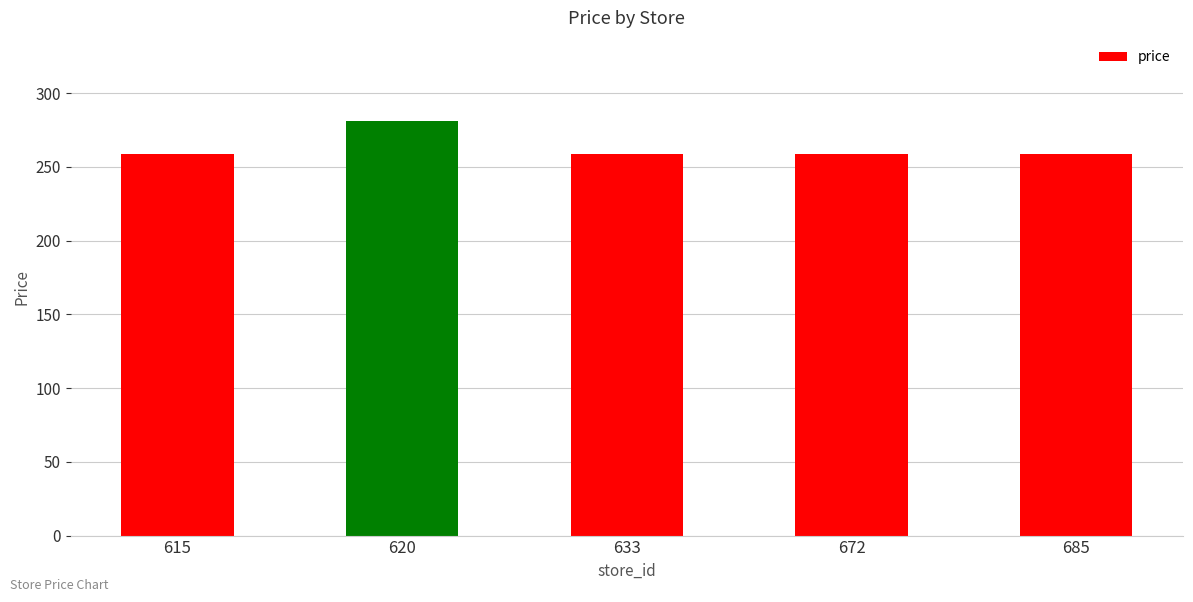

How many series are shown in this chart?

1